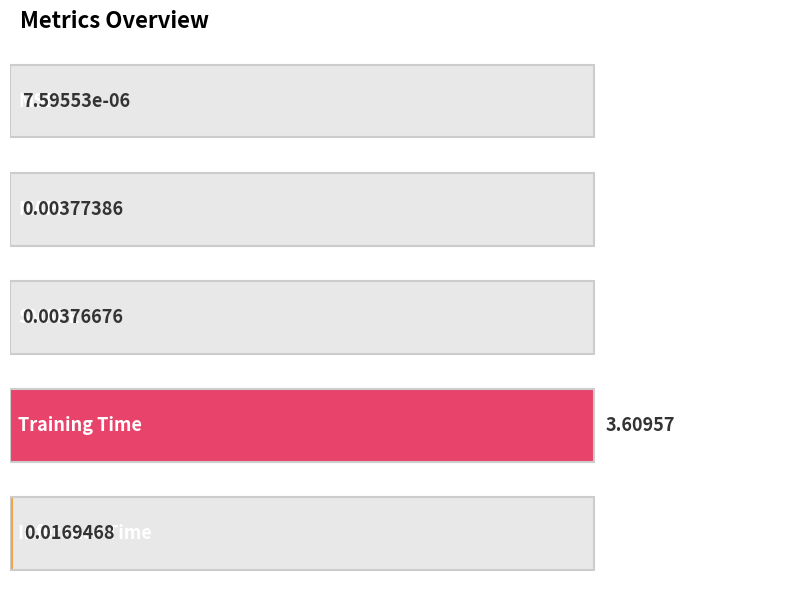

Does the chart contain any negative values?

No